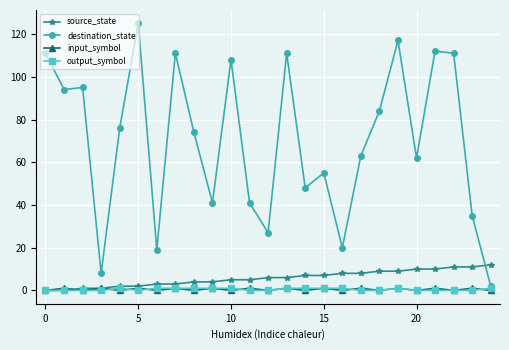

What is the difference between the maximum and minimum values in the input_symbol series?

1